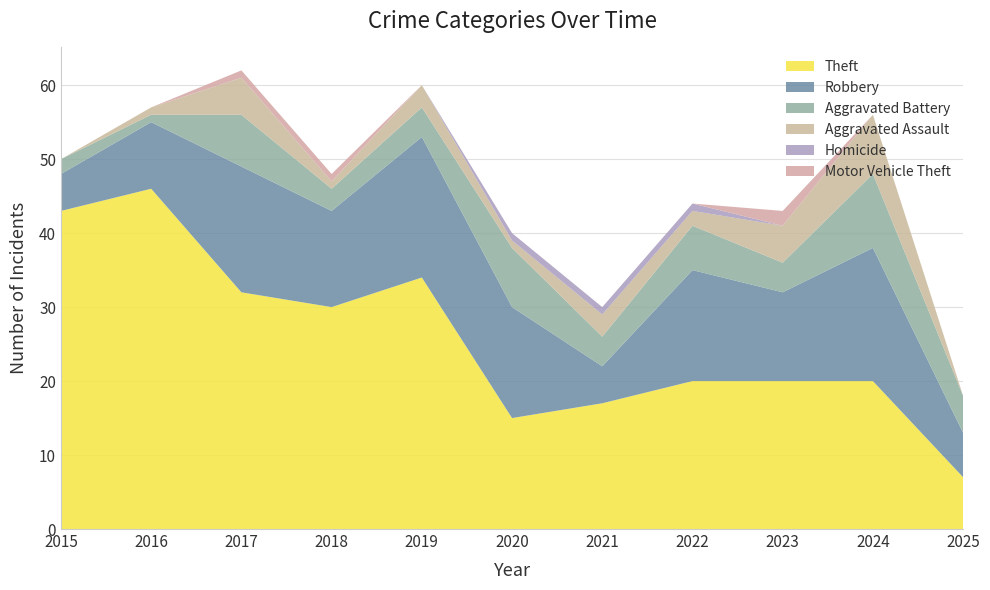

Reading right to left, transcribe all the data shown in this chart.

Theft: 2025=7	2024=20	2023=20	2022=20	2021=17	2020=15	2019=34	2018=30	2017=32	2016=46	2015=43
Robbery: 2025=6	2024=18	2023=12	2022=15	2021=5	2020=15	2019=19	2018=13	2017=17	2016=9	2015=5
Aggravated Battery: 2025=5	2024=10	2023=4	2022=6	2021=4	2020=8	2019=4	2018=3	2017=7	2016=1	2015=2
Aggravated Assault: 2025=0	2024=8	2023=5	2022=2	2021=3	2020=1	2019=3	2018=1	2017=5	2016=1	2015=0
Homicide: 2025=0	2024=0	2023=0	2022=1	2021=1	2020=1	2019=0	2018=0	2017=0	2016=0	2015=0
Motor Vehicle Theft: 2025=0	2024=0	2023=2	2022=0	2021=0	2020=0	2019=0	2018=1	2017=1	2016=0	2015=0